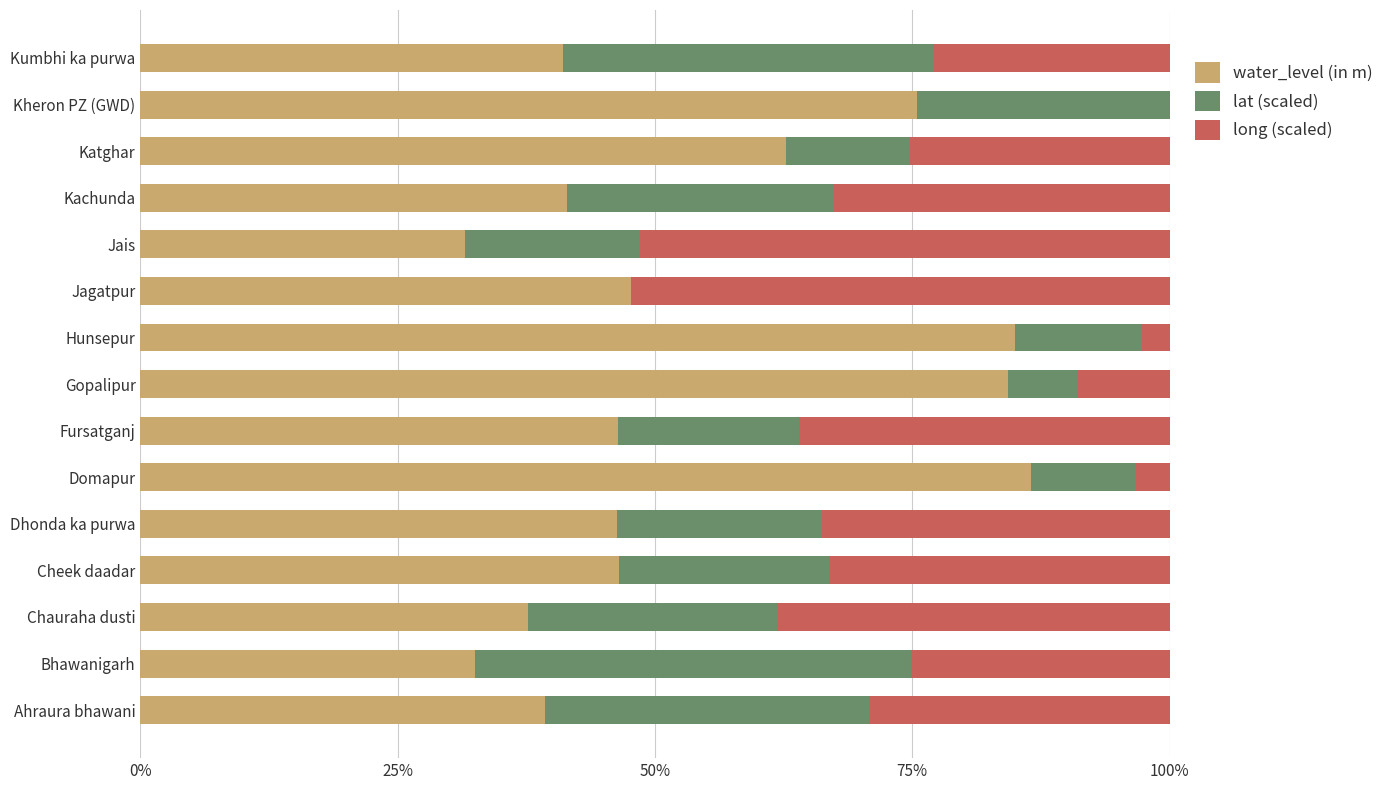

What is the total value across all series at Kachunda?

100.0